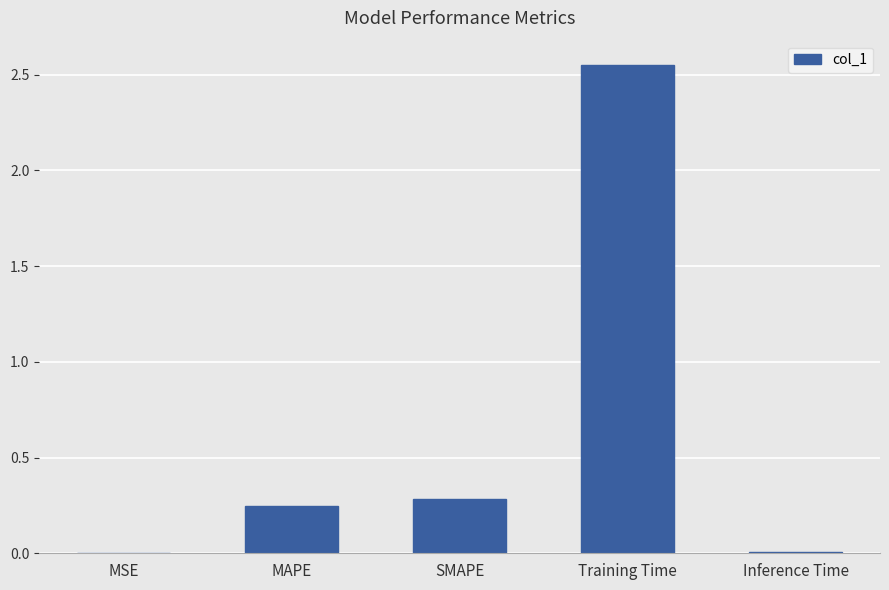

Which label corresponds to the largest value in the chart?

Training Time